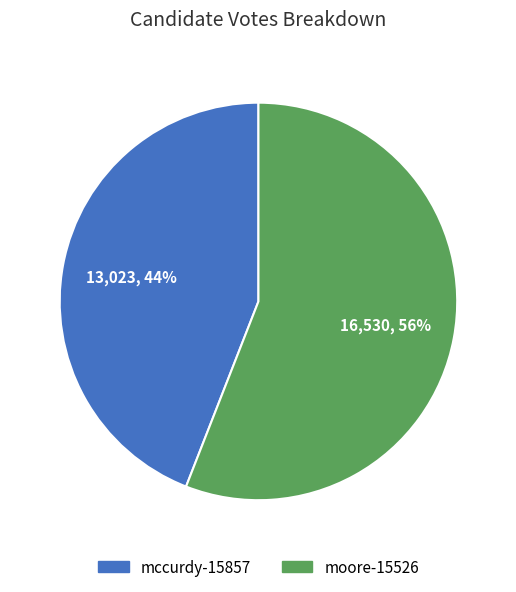

Does moore-15526 account for over 50% of the chart?

Yes